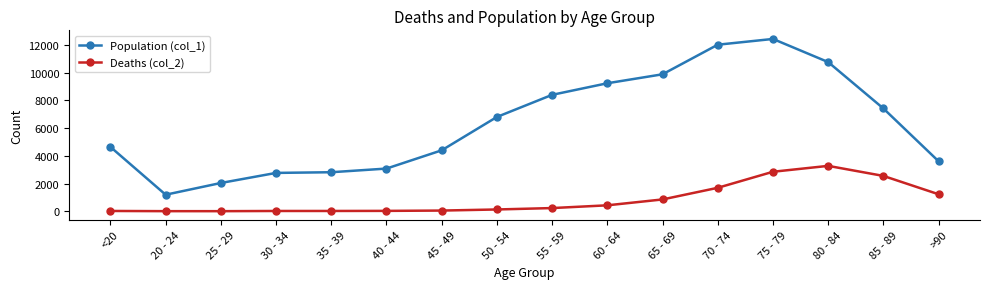

What is the sum of the Population (col_1) values at 30 - 34 and 35 - 39?

5579